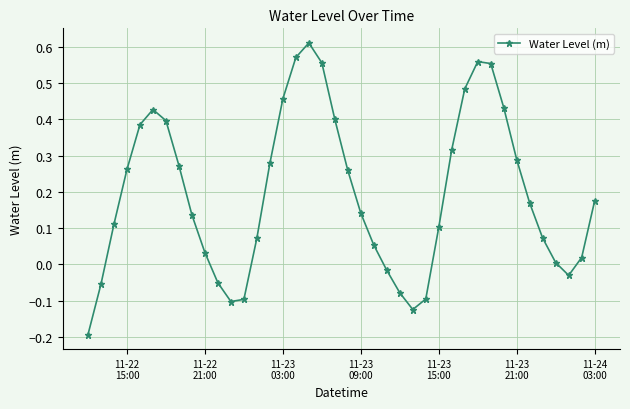

What is the difference between the maximum and second lowest values?

0.7